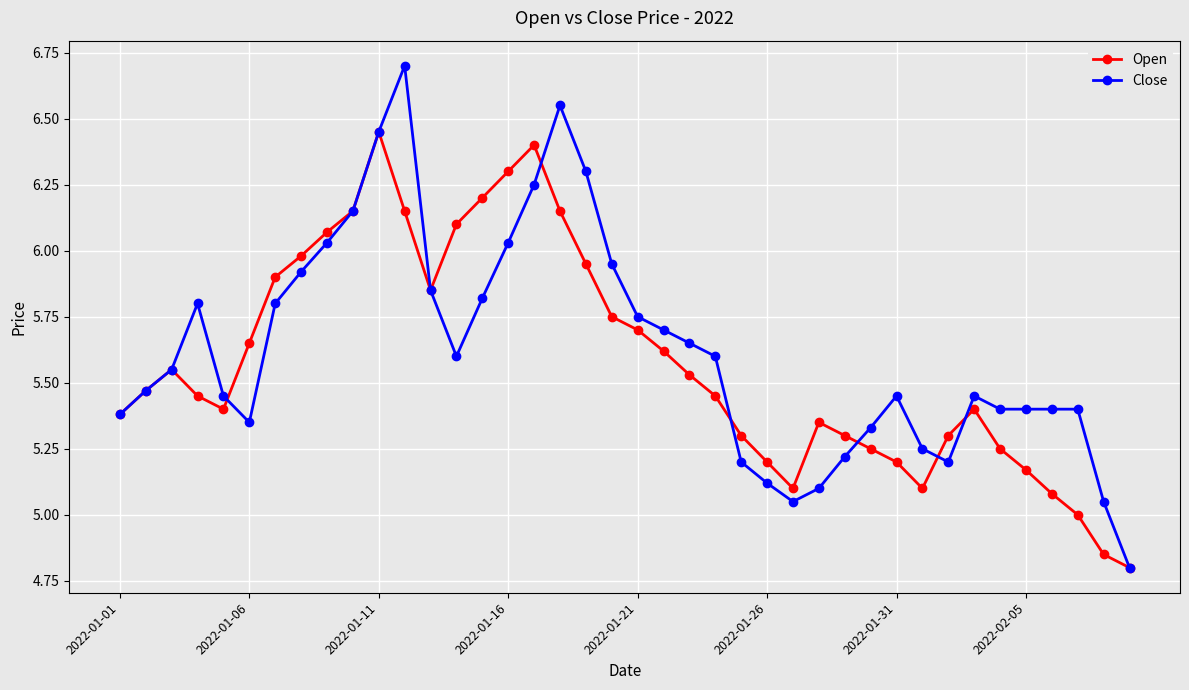

Which series has the largest total across all categories?

Close